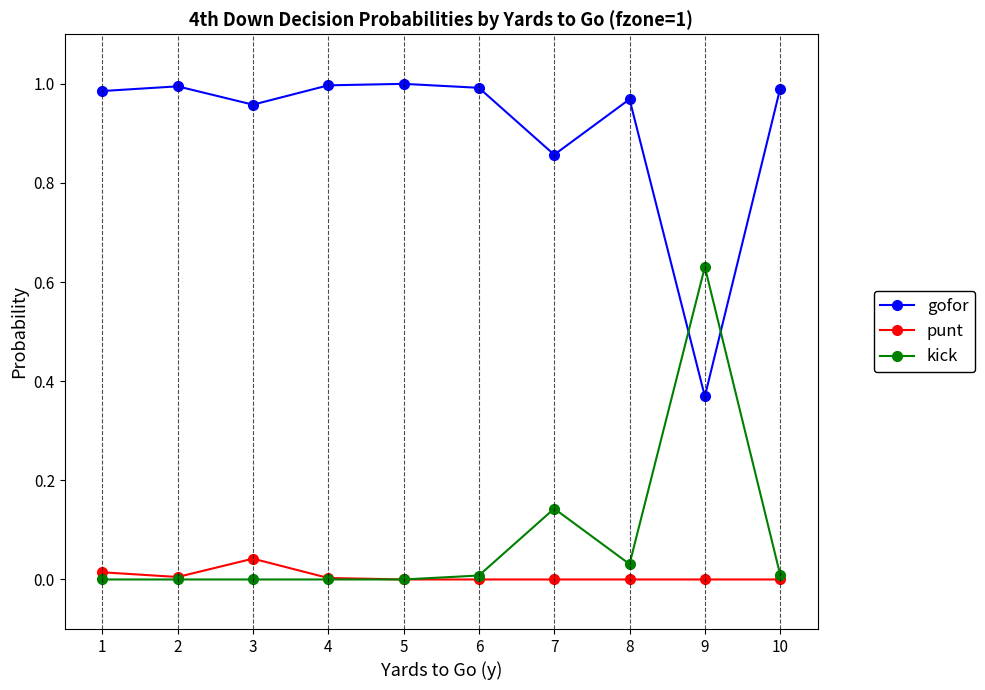

The kick series shows 0.3 at 3. True or false?

False